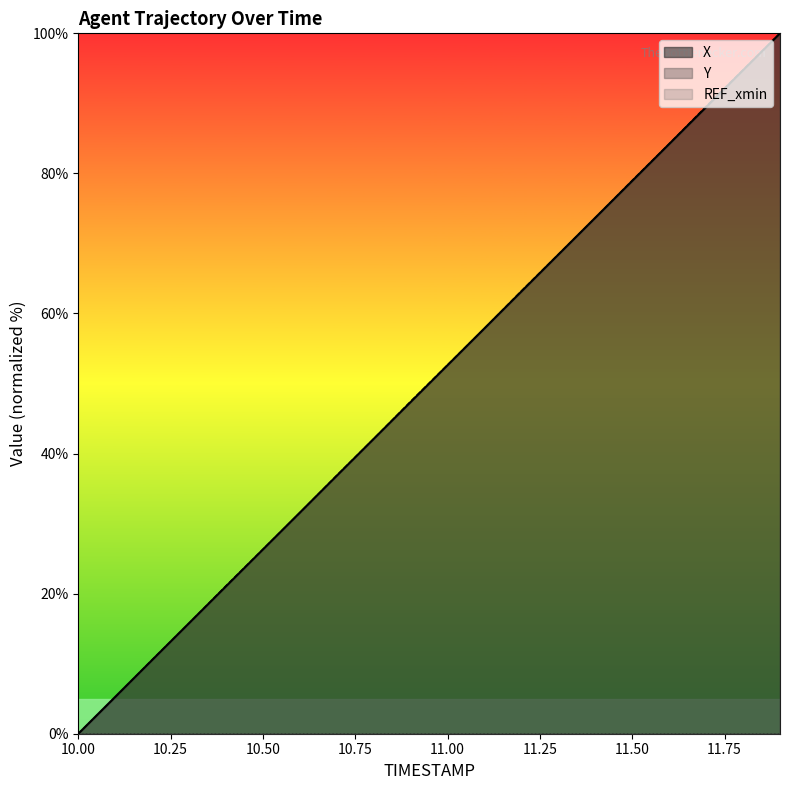

Rank the series by their average value, from lowest to highest.

X, Y